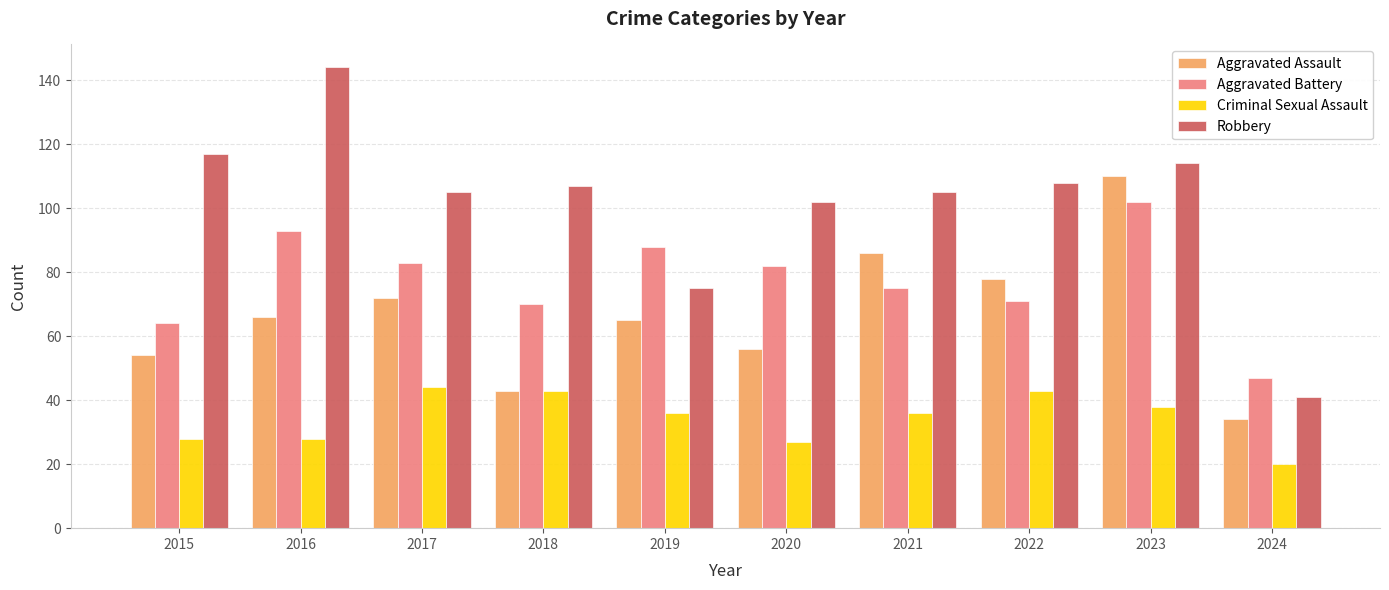

How many data points does each series have?

10